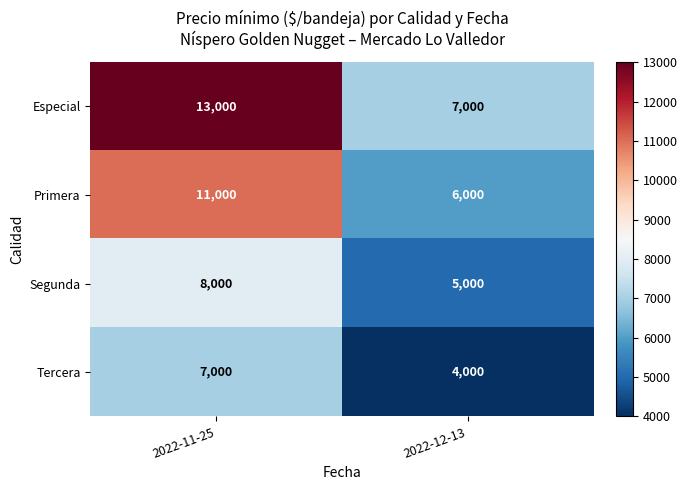

Which series has the largest total across all categories?

Especial